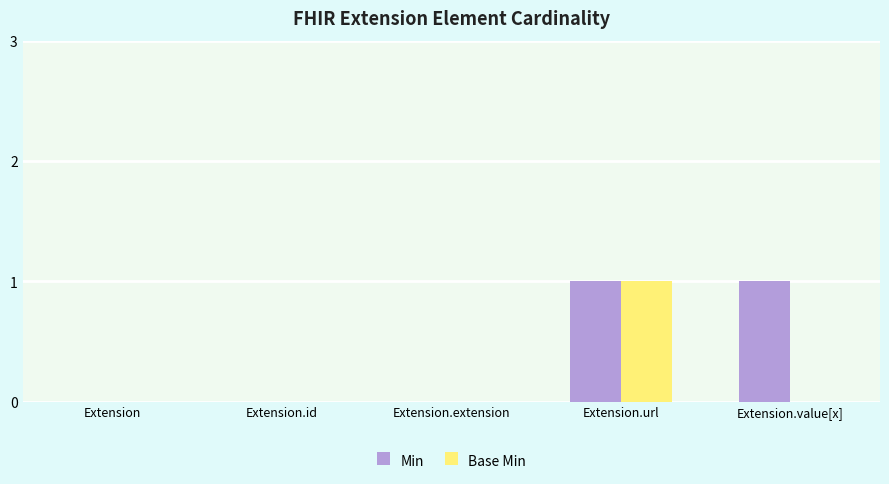

Reading right to left, what are all the values shown in this chart?

Min: 1	1	0	0	0
Base Min: 0	1	0	0	0